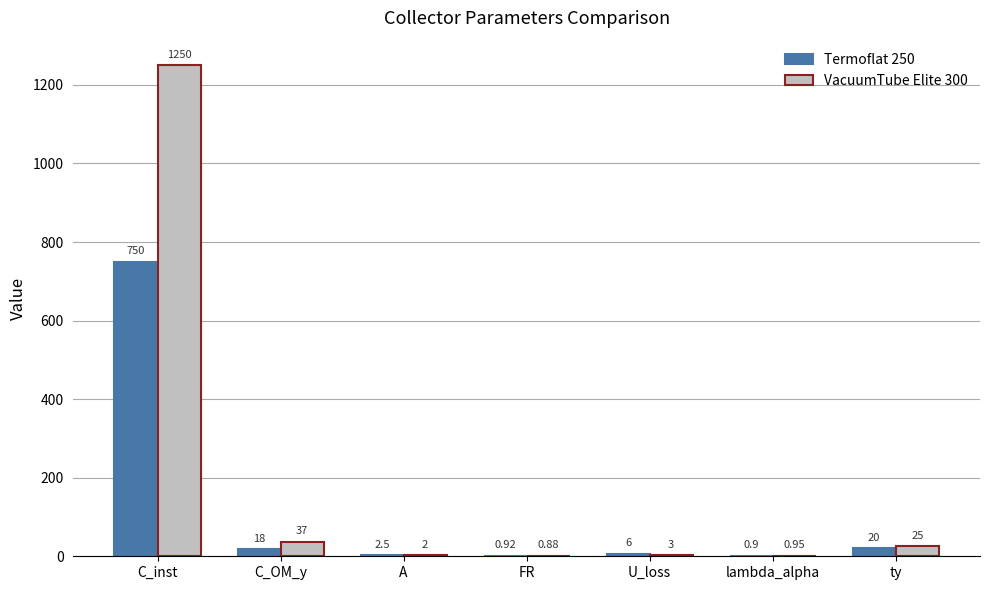

Which series changed the most between C_OM_y and FR?

VacuumTube Elite 300